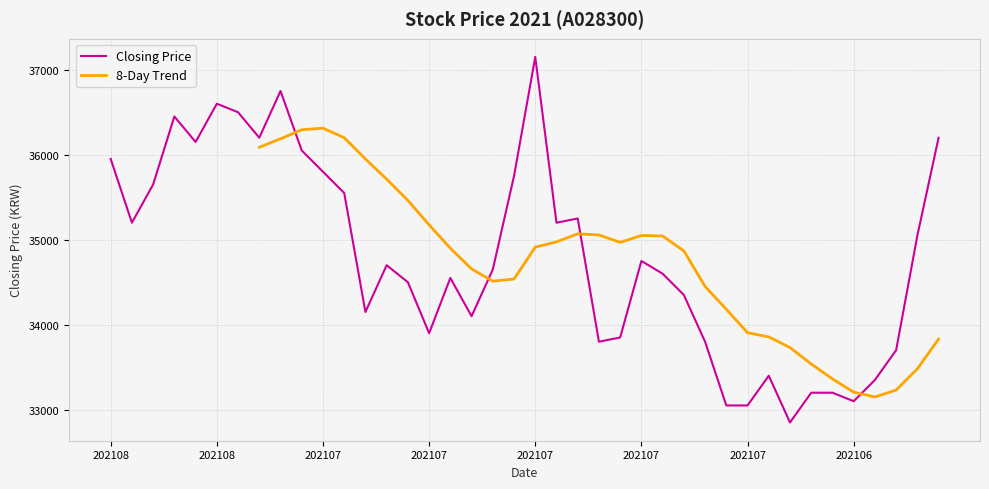

How many data points are less than 34700?

20